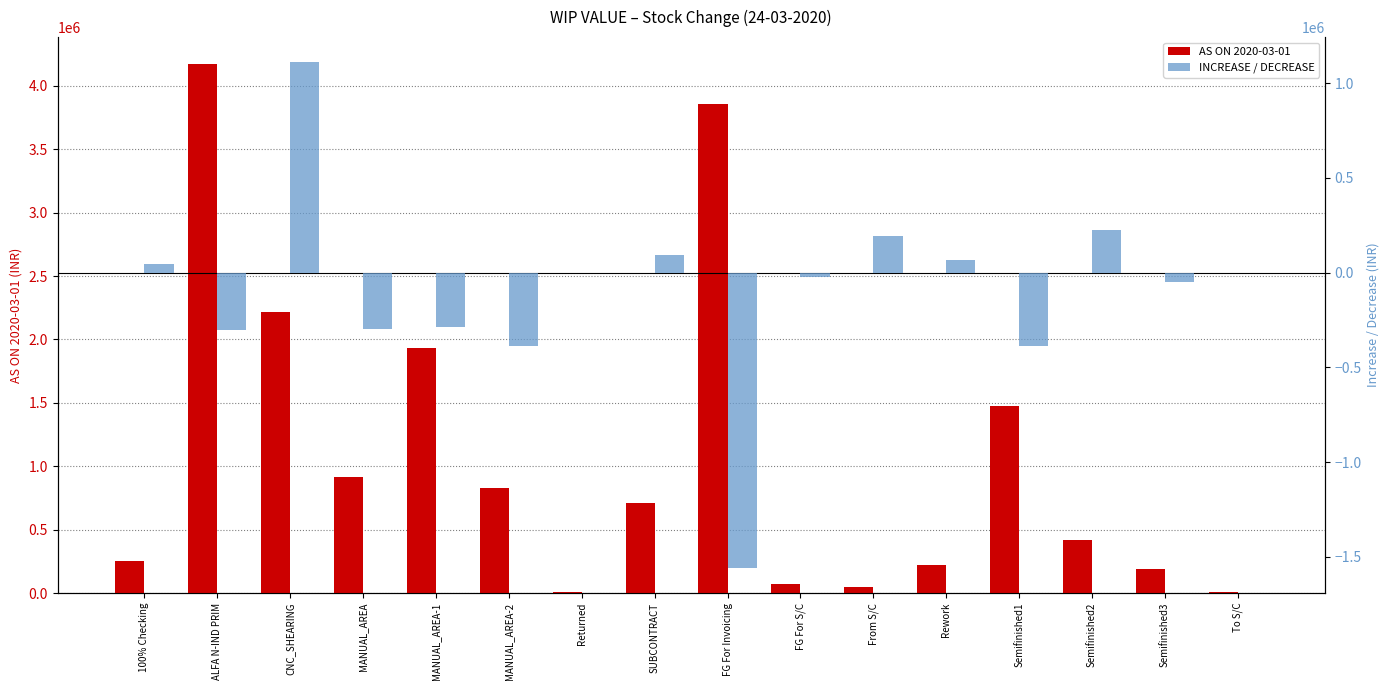

List the labels in order of AS ON 2020-03-01 value, smallest first.

Returned, To S/C, From S/C, FG For S/C, Semifinished3, Rework, 100% Checking, Semifinished2, SUBCONTRACT, MANUAL_AREA-2, MANUAL_AREA, Semifinished1, MANUAL_AREA-1, CNC_SHEARING, FG For Invoicing, ALFA N-IND PRIM